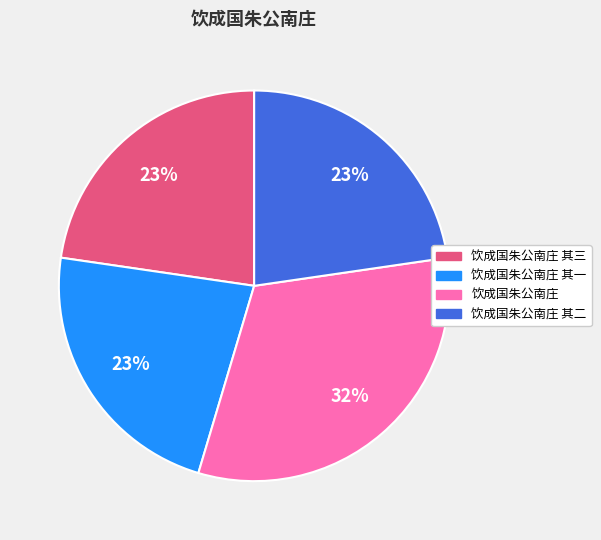

Is there a majority slice in this chart?

No